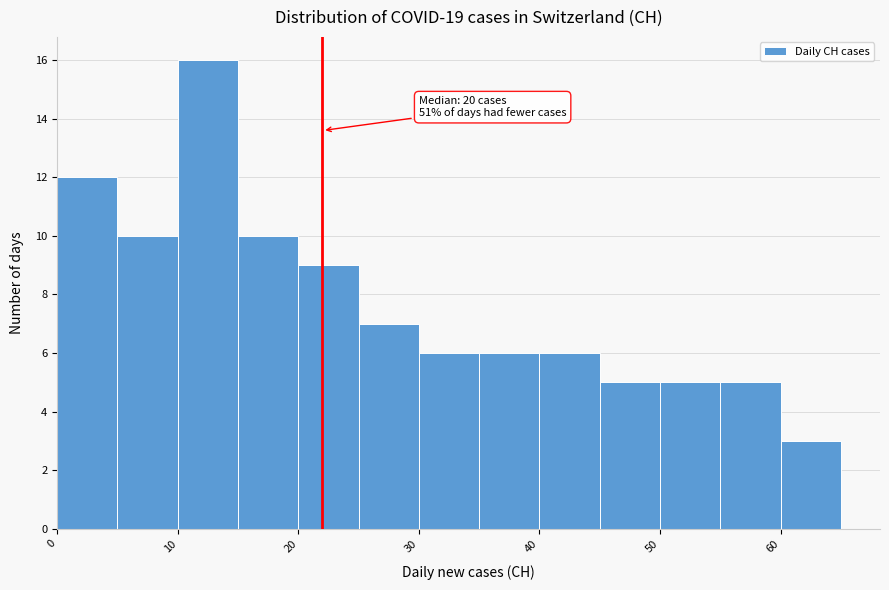

Over which range of the x-axis is the bar tallest?

10 to 15